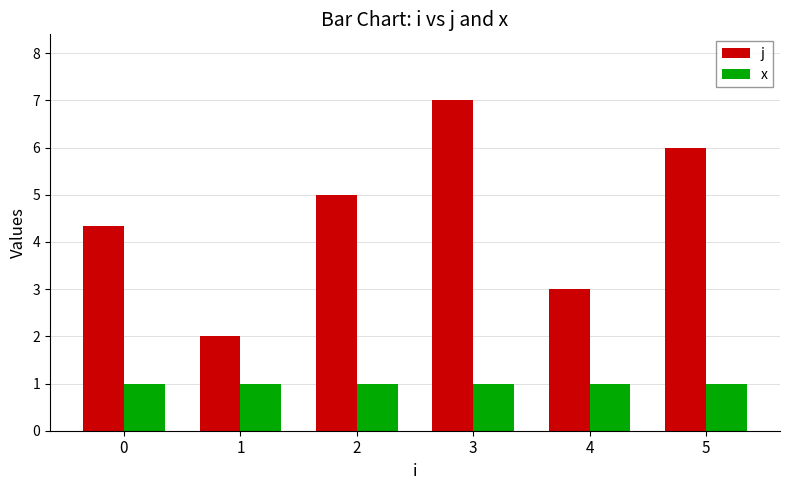

Which category has the highest value in the j series?

3